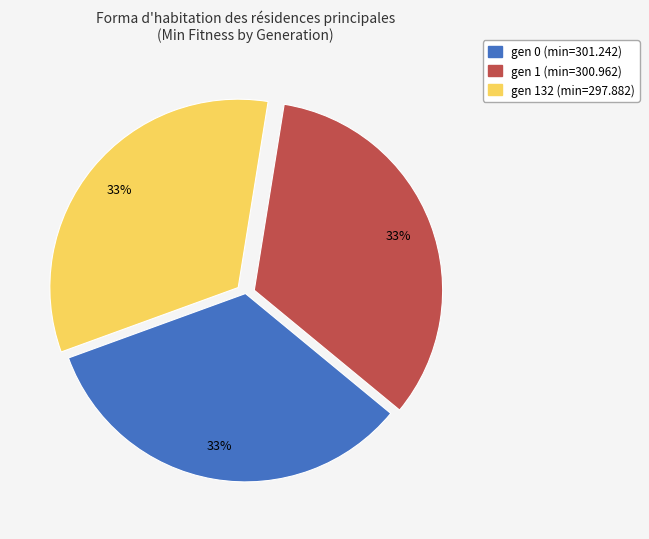

Do gen 0 (min=301.242) and gen 1 (min=300.962) together represent more than half of the pie?

Yes